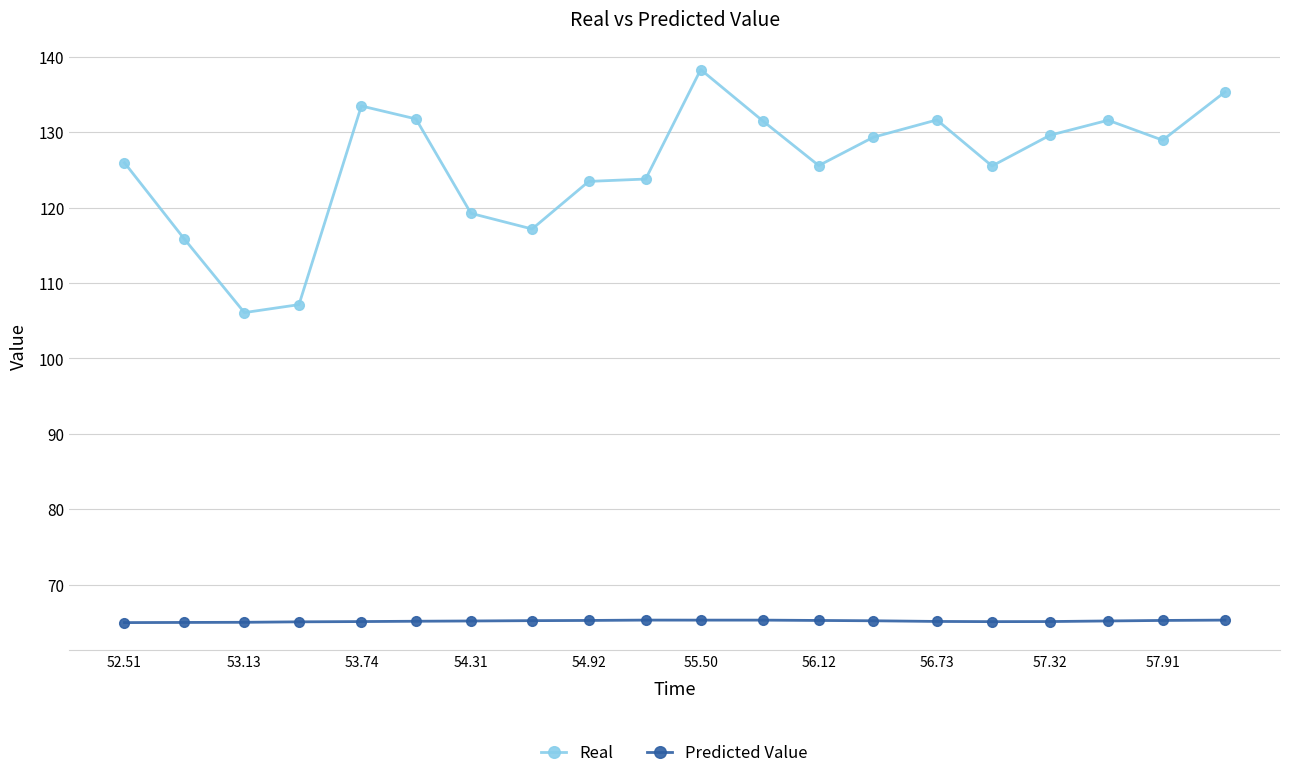

Which series has the largest range (max minus min)?

Real